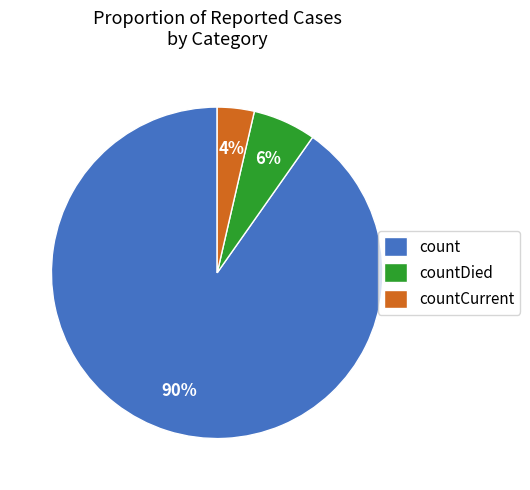

How many segments does this pie chart have?

3